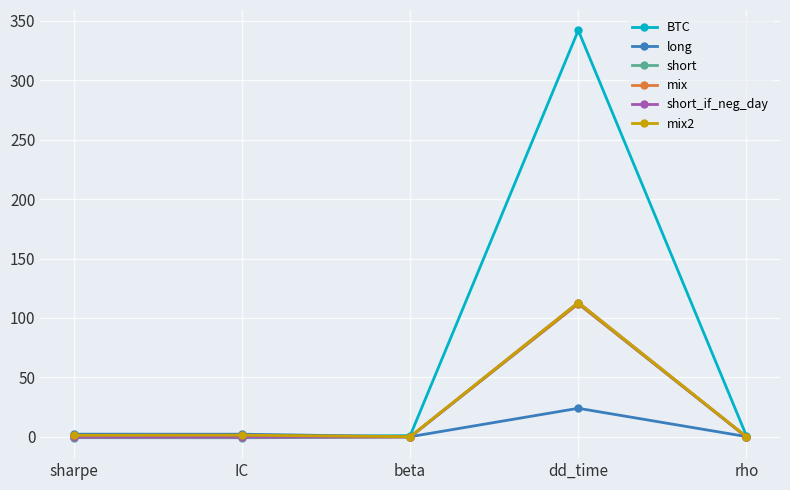

True or false: short and mix2 cross at least once.

False